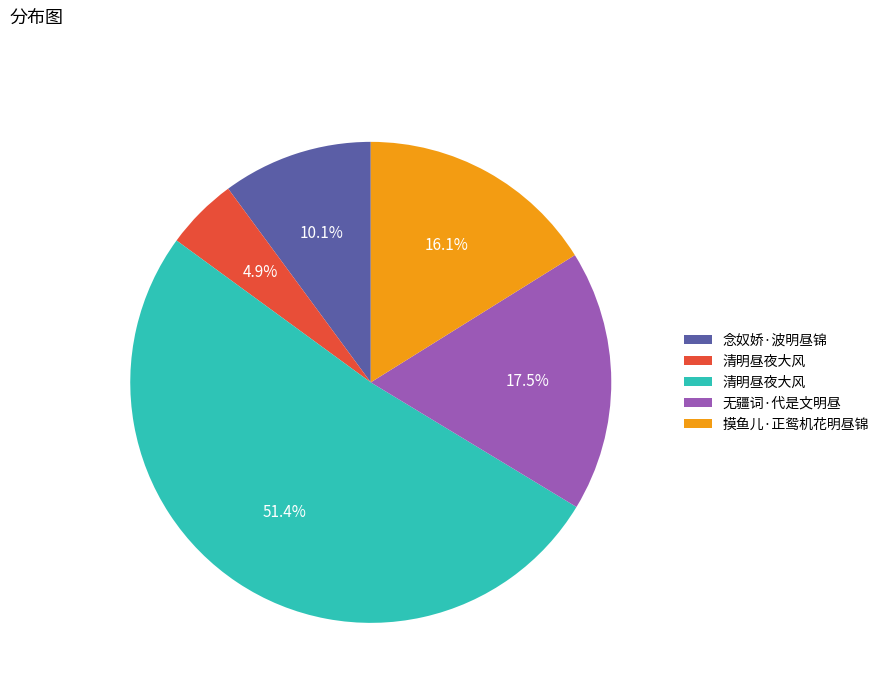

Does any single category account for the majority?

Yes